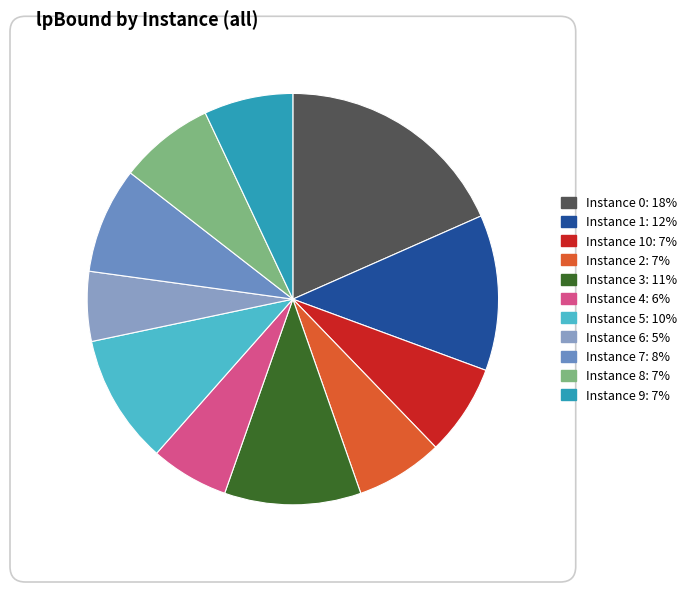

Which category has the smallest portion of the pie?

6